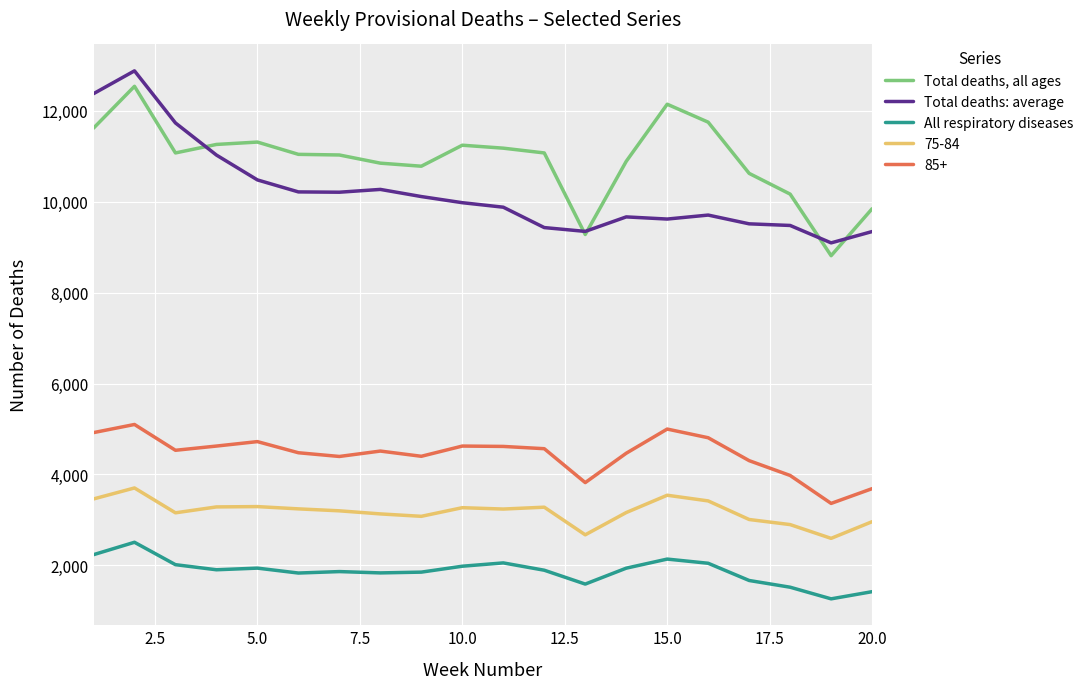

List the series in order of their peak value, lowest first.

All respiratory diseases, 75-84, 85+, Total deaths, all ages, Total deaths: average